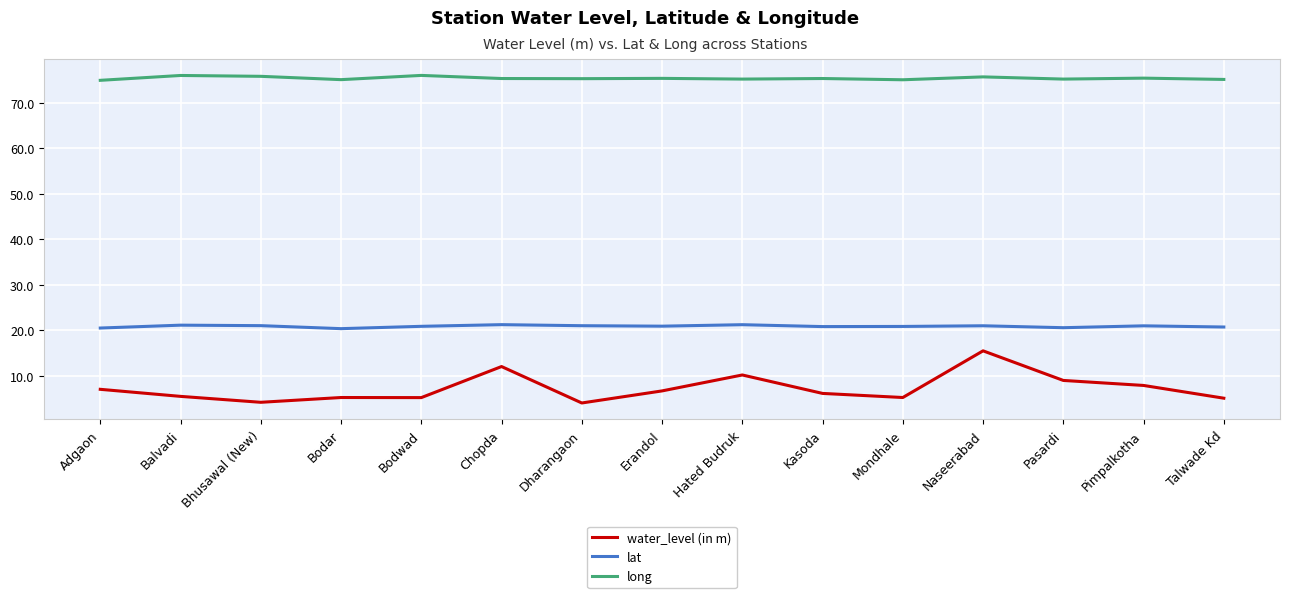

What value does the long series have at Dharangaon?

75.3